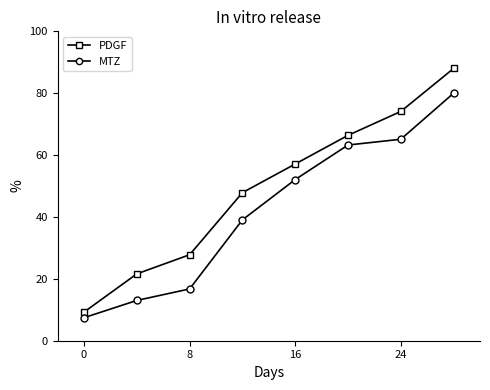

Reading left to right, what are all the values shown in this chart?

PDGF: 9.3	21.6	27.8	47.9	57.1	66.4	74.1	88.0
MTZ: 7.4	13.0	16.7	39.1	52.1	63.3	65.1	80.0